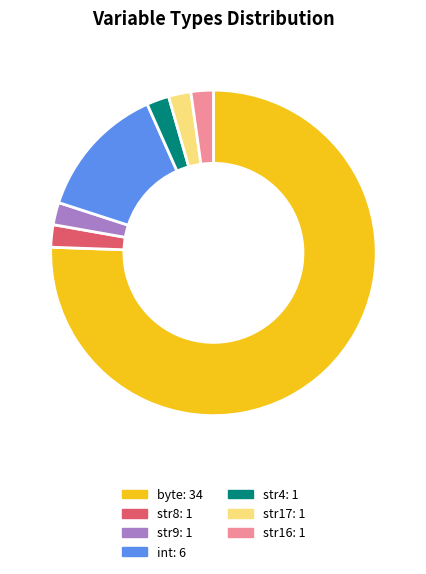

Which slice is the largest?

byte